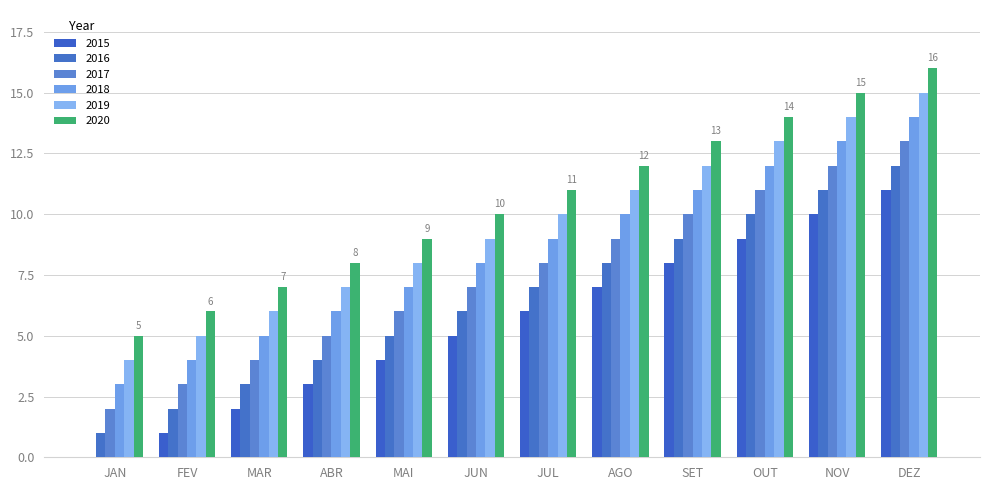

What is the difference between the highest and lowest values at SET?

5